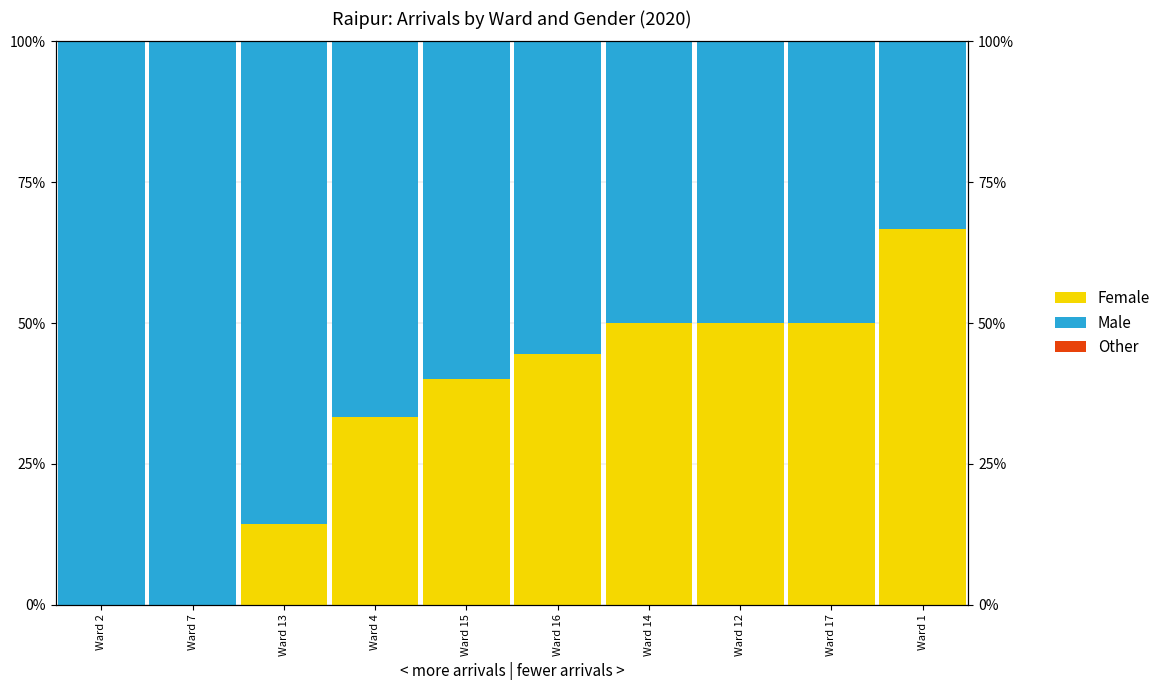

How many series are shown in this chart?

3